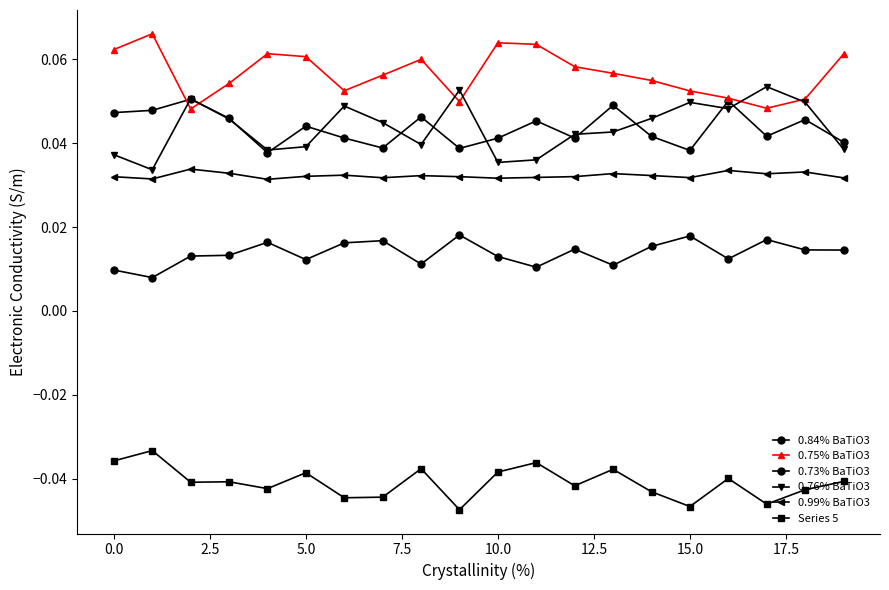

Which series has the largest total across all categories?

0.75% BaTiO3